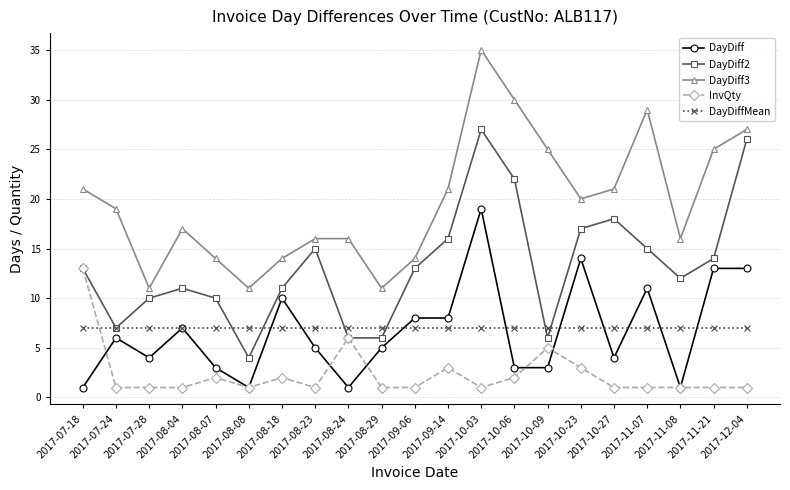

Reading left to right, what are all the values shown in this chart?

DayDiff: 1.0	6.0	4.0	7.0	3.0	1.0	10.0	5.0	1.0	5.0	8.0	8.0	19.0	3.0	3.0	14.0	4.0	11.0	1.0	13.0	13.0
DayDiff2: 13.0	7.0	10.0	11.0	10.0	4.0	11.0	15.0	6.0	6.0	13.0	16.0	27.0	22.0	6.0	17.0	18.0	15.0	12.0	14.0	26.0
DayDiff3: 21.0	19.0	11.0	17.0	14.0	11.0	14.0	16.0	16.0	11.0	14.0	21.0	35.0	30.0	25.0	20.0	21.0	29.0	16.0	25.0	27.0
InvQty: 13.0	1.0	1.0	1.0	2.0	1.0	2.0	1.0	6.0	1.0	1.0	3.0	1.0	2.0	5.0	3.0	1.0	1.0	1.0	1.0	1.0
DayDiffMean: 7.0	7.0	7.0	7.0	7.0	7.0	7.0	7.0	7.0	7.0	7.0	7.0	7.0	7.0	7.0	7.0	7.0	7.0	7.0	7.0	7.0